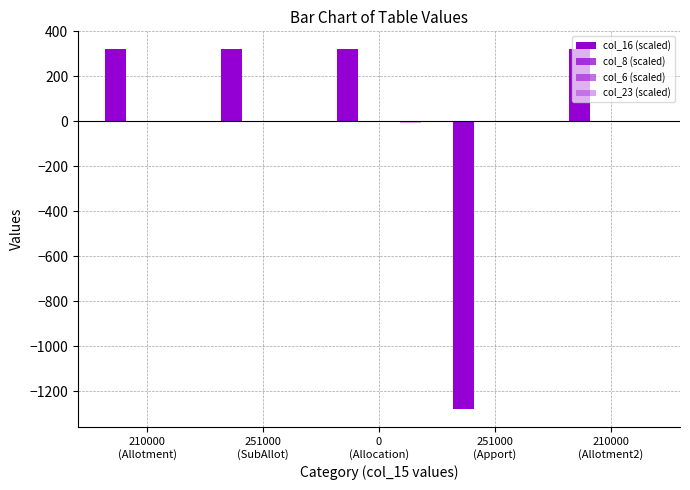

What is the label of the 4th bar from the right?

251000
(SubAllot)